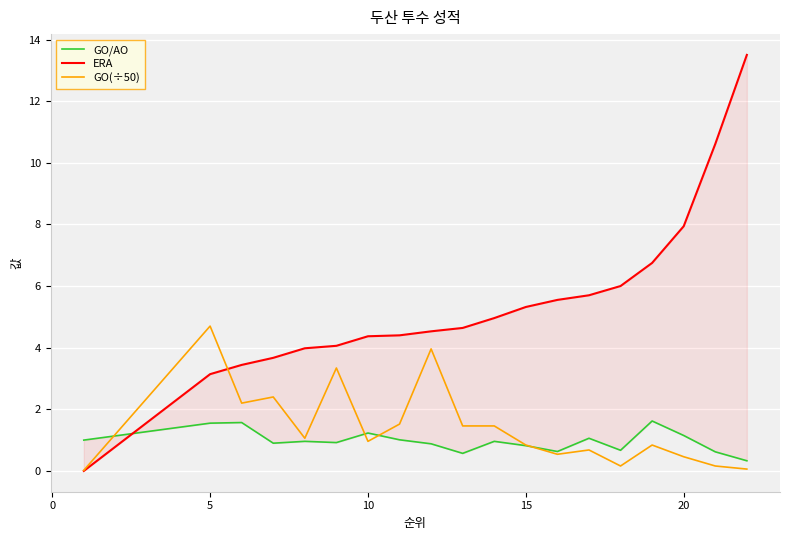

Reading right to left, extract all data points from this chart.

GO/AO: 0.3	0.6	1.1	1.6	0.7	1.1	0.6	0.8	1.0	0.6	0.9	1.0	1.2	0.9	1.0	0.9	1.6	1.6	1.0
ERA: 13.5	10.6	7.9	6.8	6.0	5.7	5.5	5.3	5.0	4.6	4.5	4.4	4.4	4.1	4.0	3.7	3.4	3.1	0.0
GO(÷50): 0.1	0.2	0.5	0.8	0.2	0.7	0.5	0.8	1.5	1.5	4.0	1.5	1.0	3.3	1.1	2.4	2.2	4.7	0.0